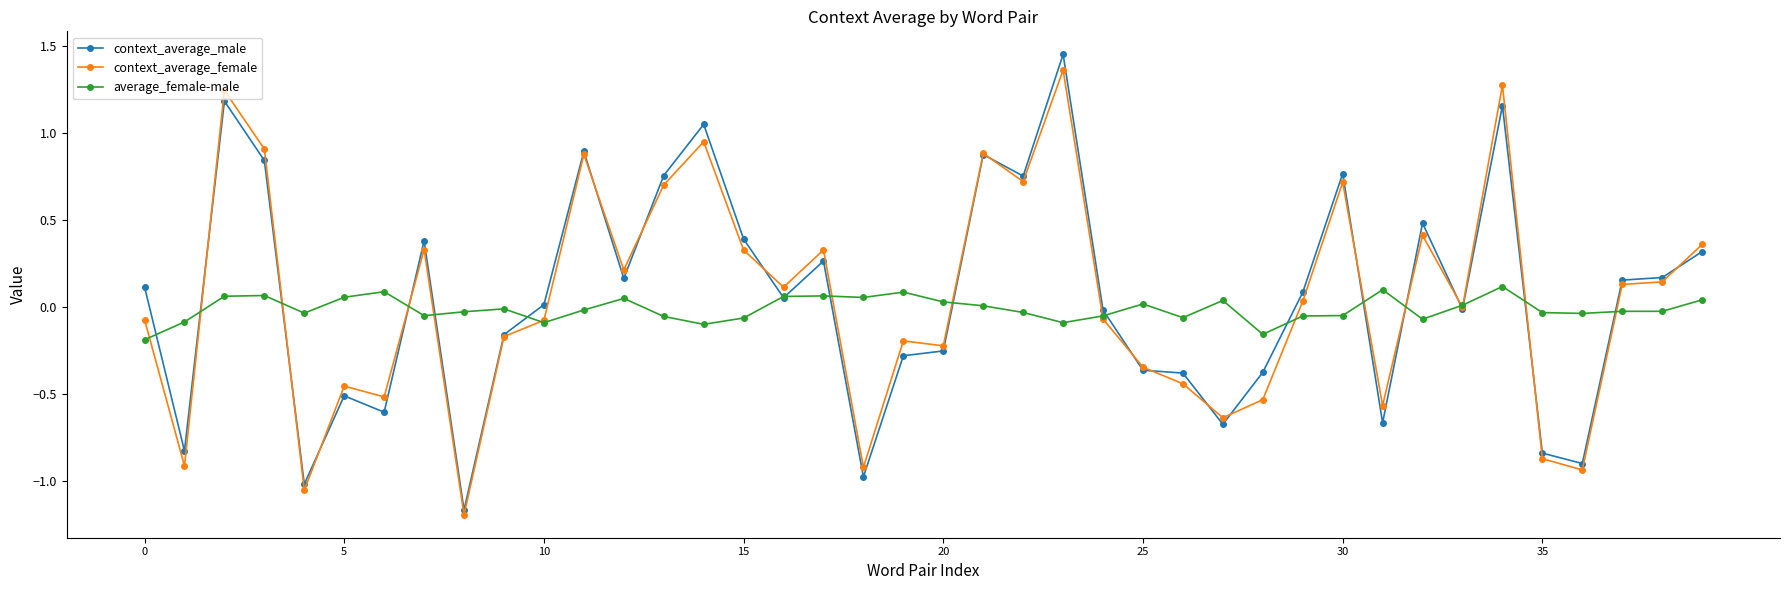

How many lines are shown in the chart?

3